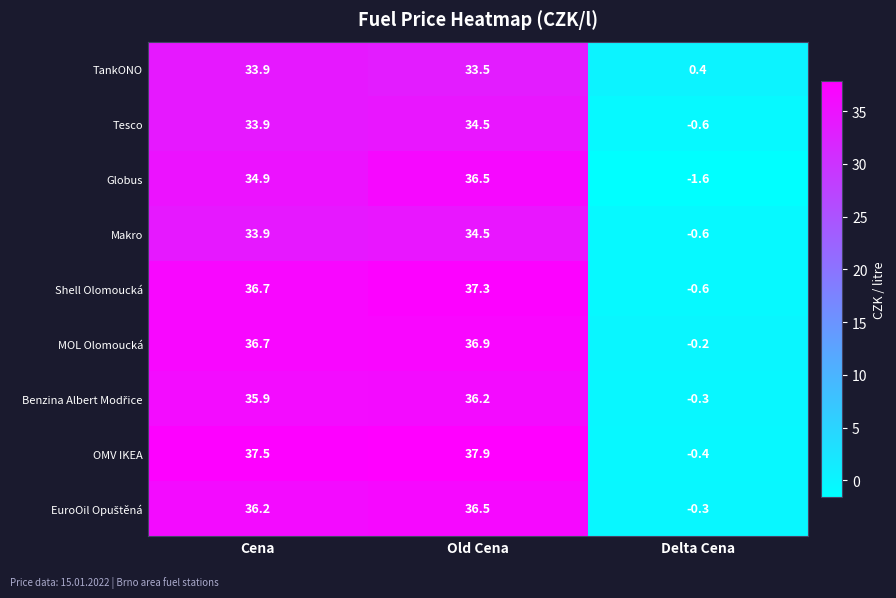

What is the smallest value displayed?

-1.6